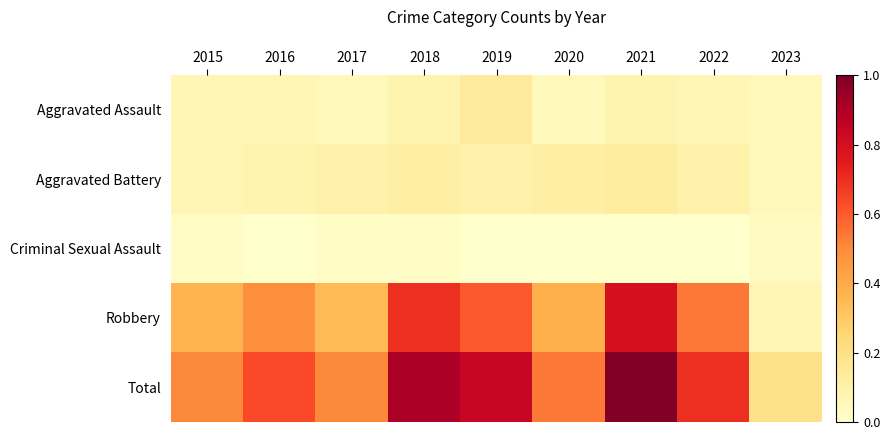

What is the greatest value displayed?

1.0